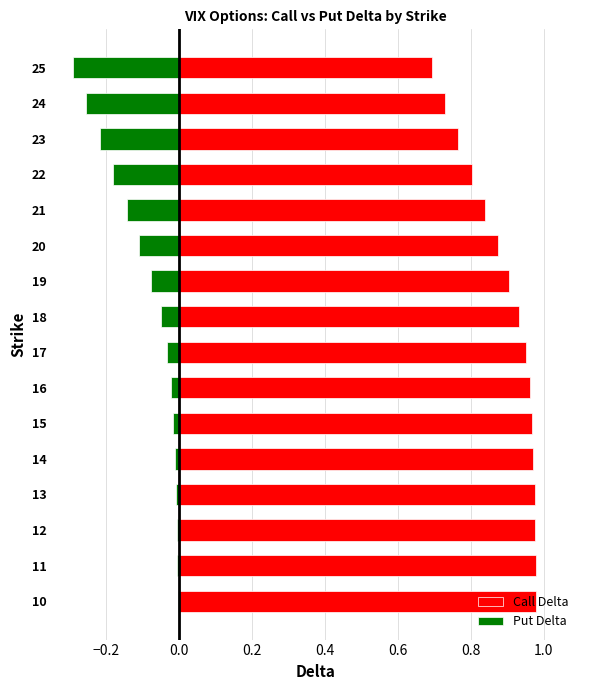

Count the number of data series in this chart.

2